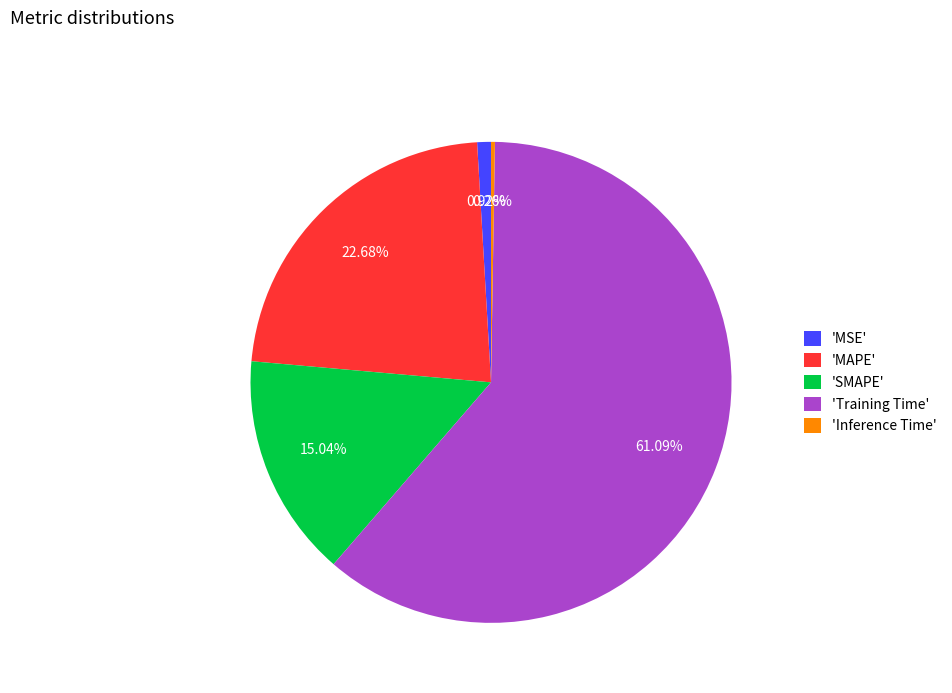

Is there a majority slice in this chart?

Yes